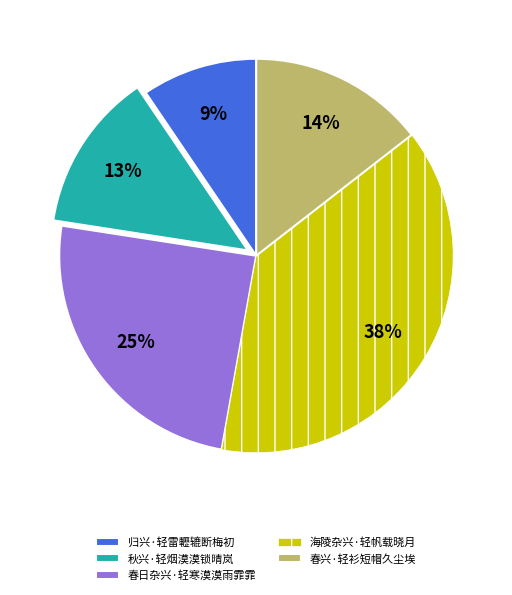

To the nearest percent, what percentage of the pie is 春日杂兴·轻寒漠漠雨霏霏?

25%